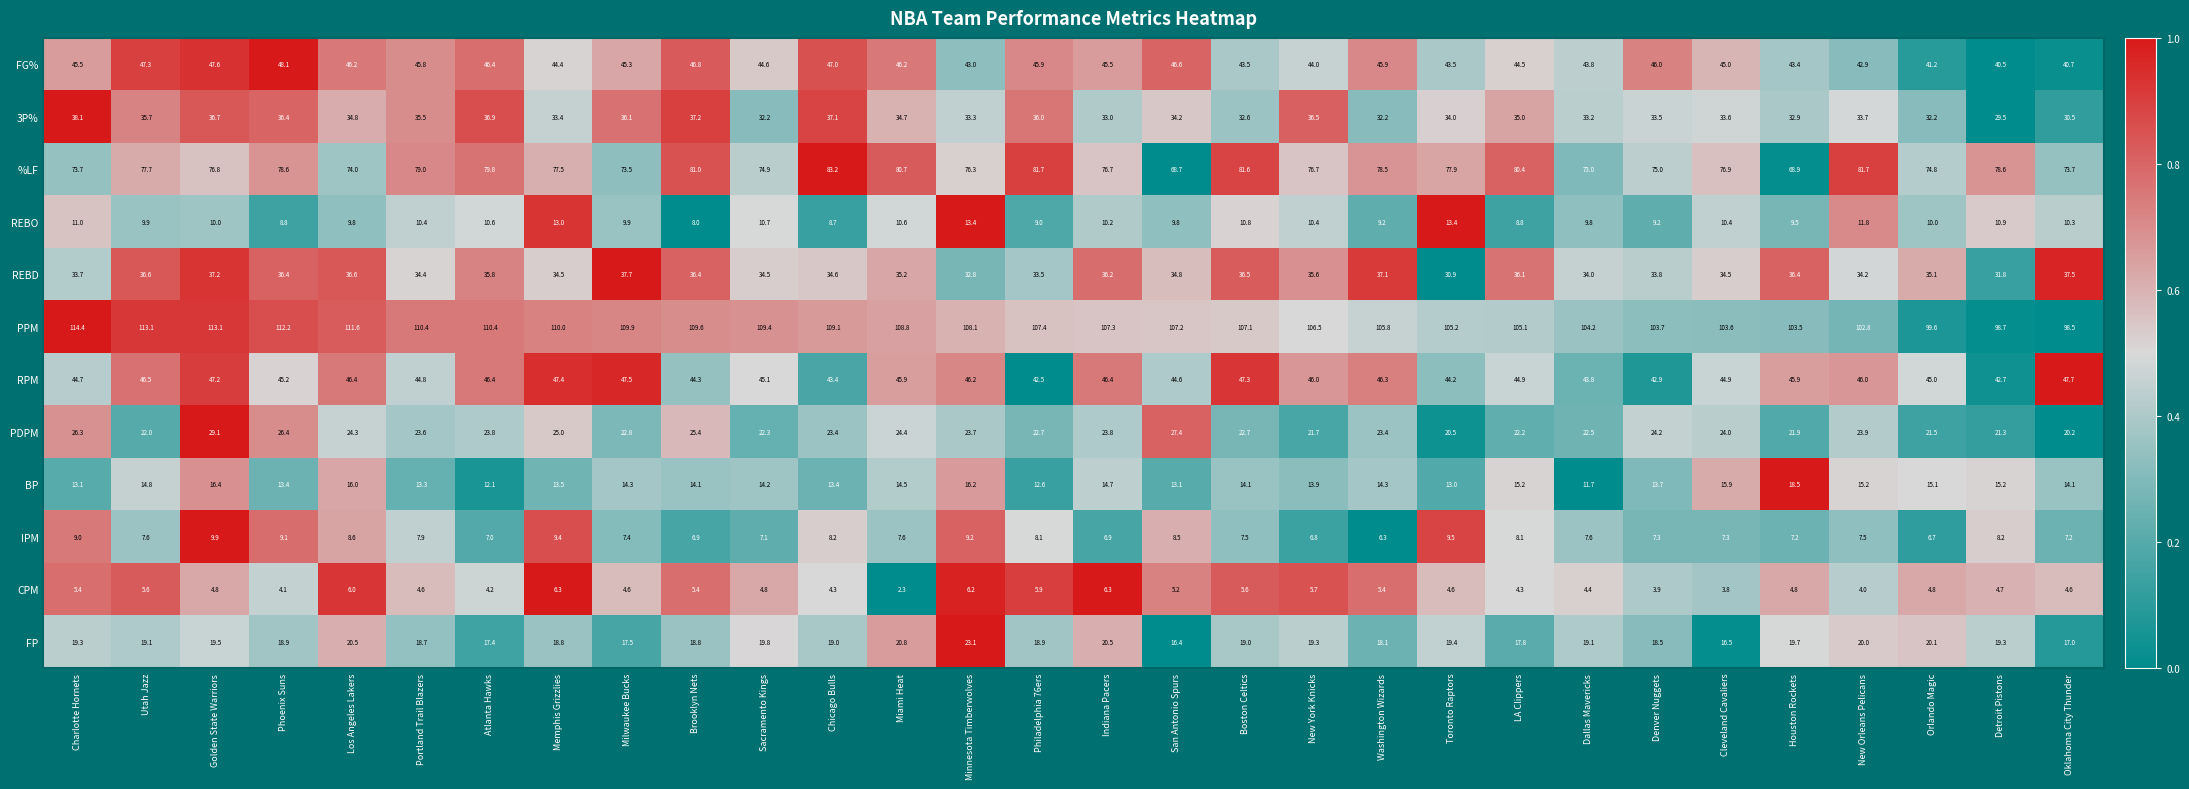

What is the average value of the FP series?

19.0